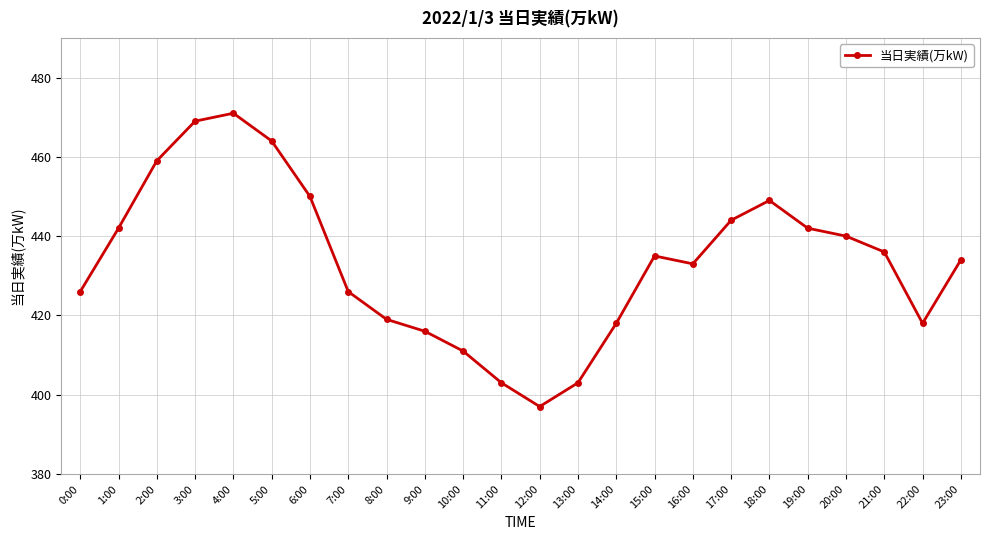

How many lines are shown in the chart?

1